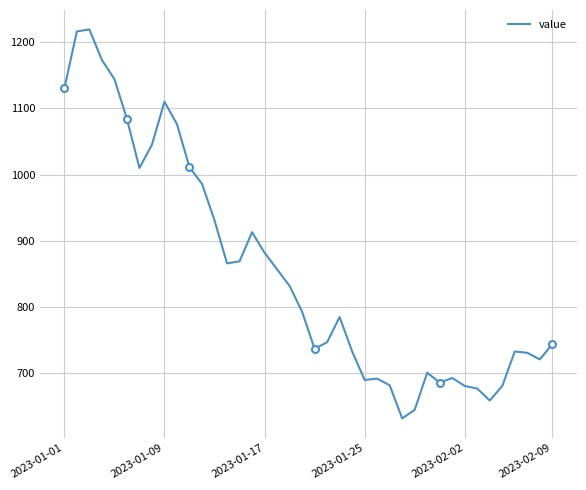

What is the greatest value displayed?

1219